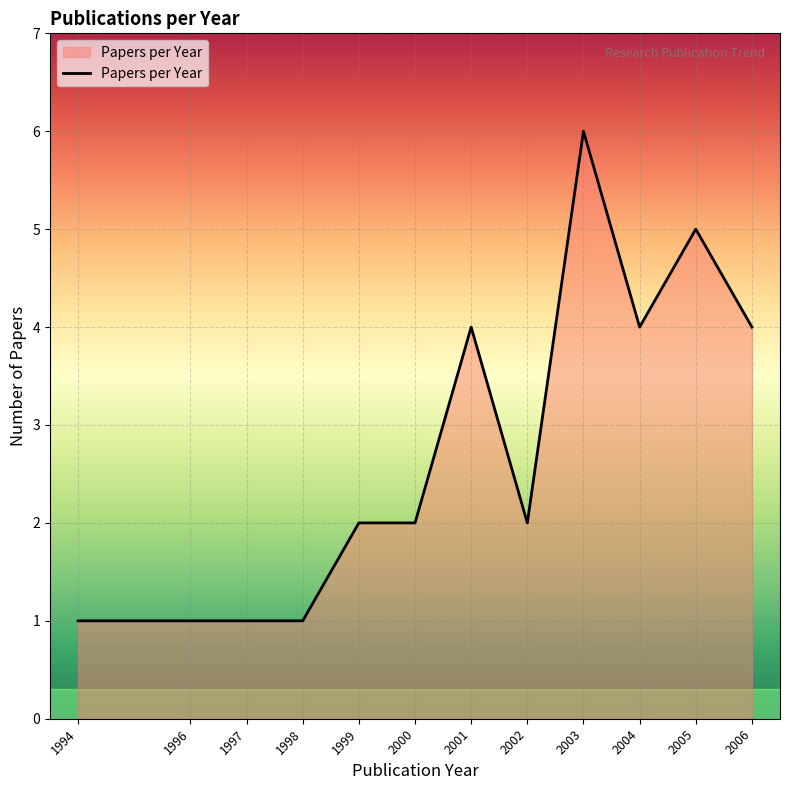

What is the average value?

3